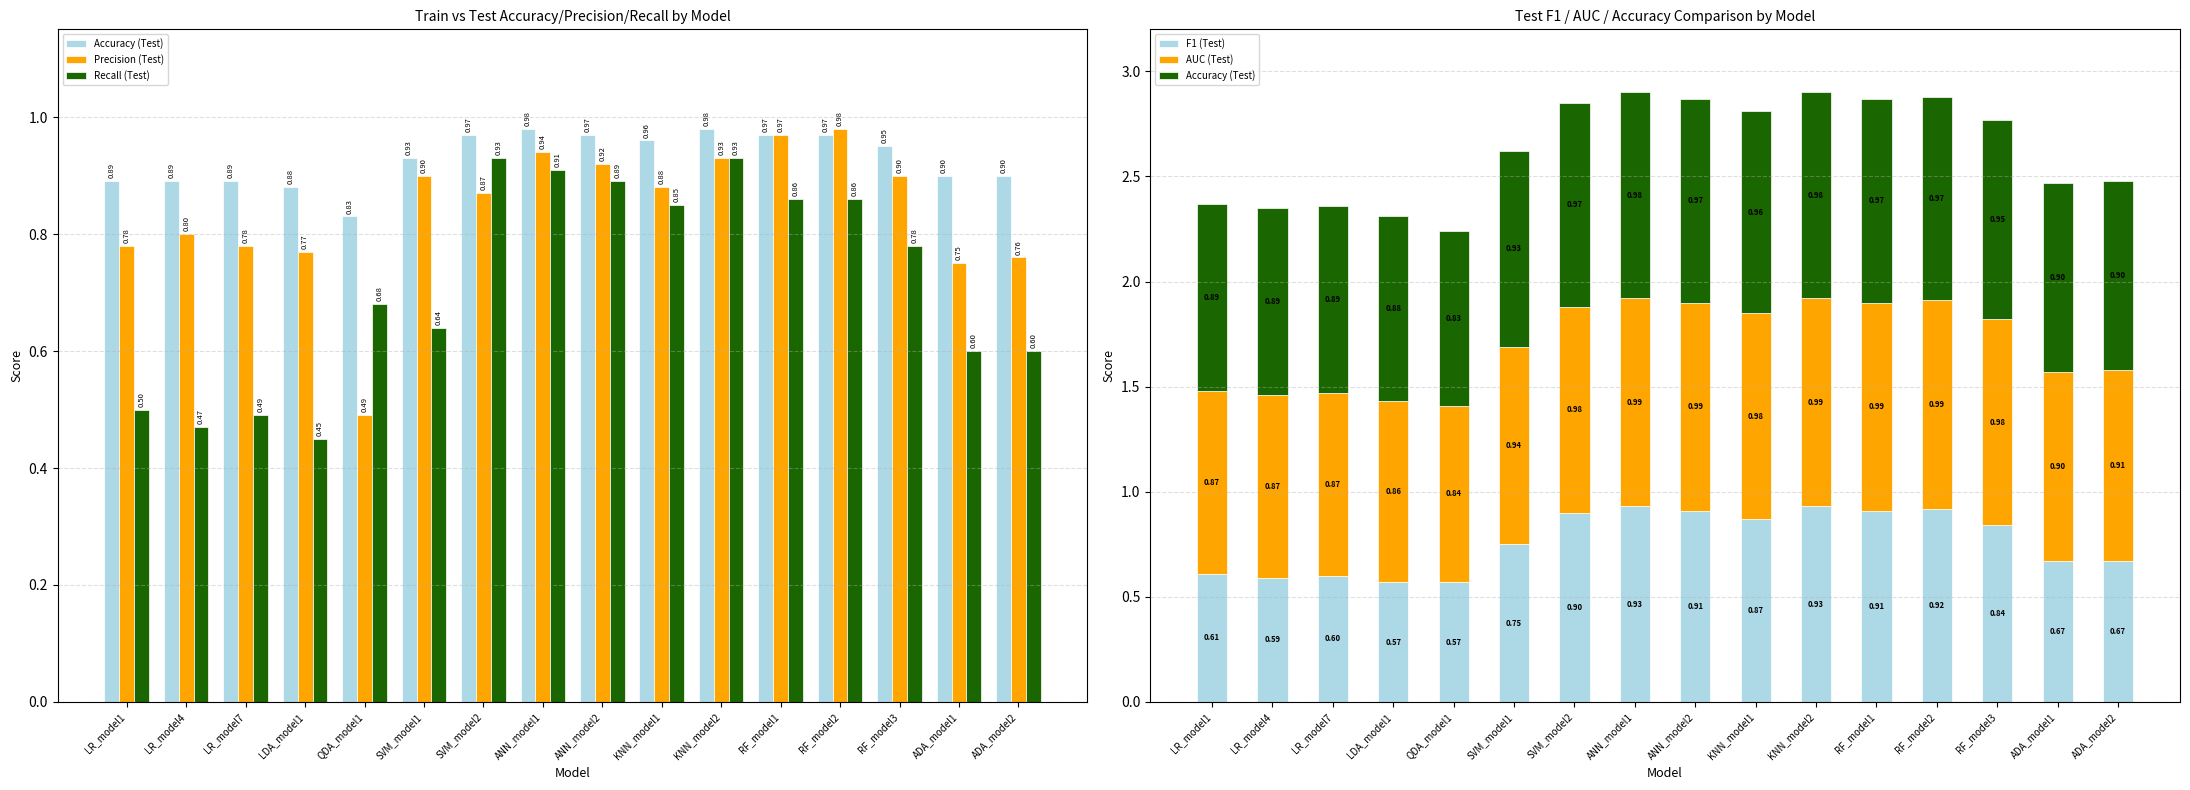

What position from the right is ANN_model2?

8